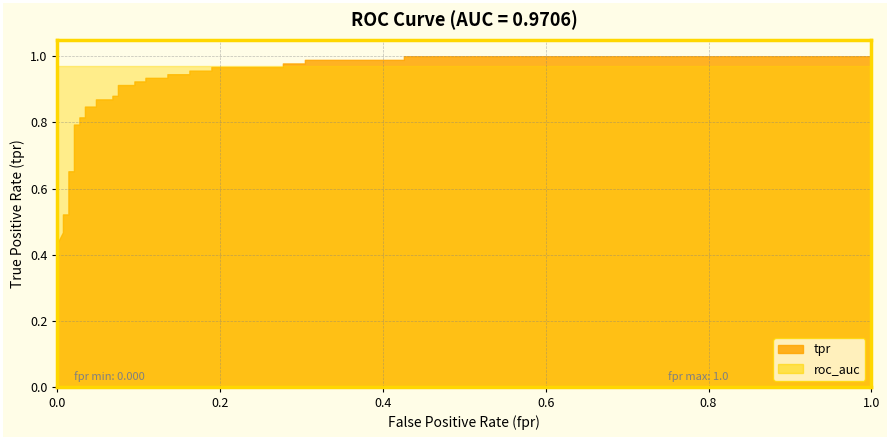

At which category is the sum across all series the highest?

33